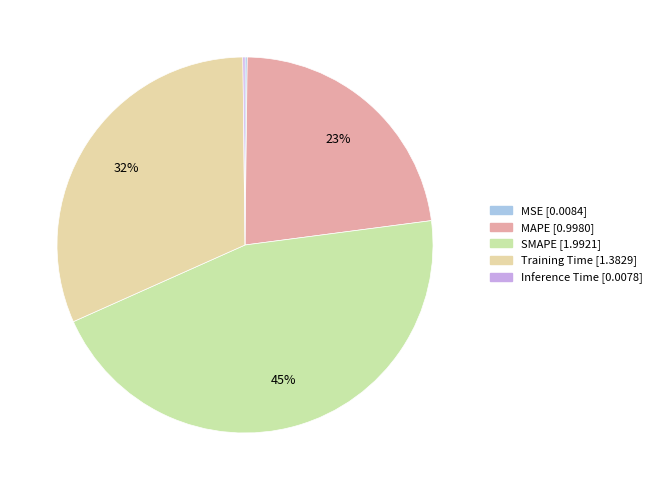

How many segments does this pie chart have?

5